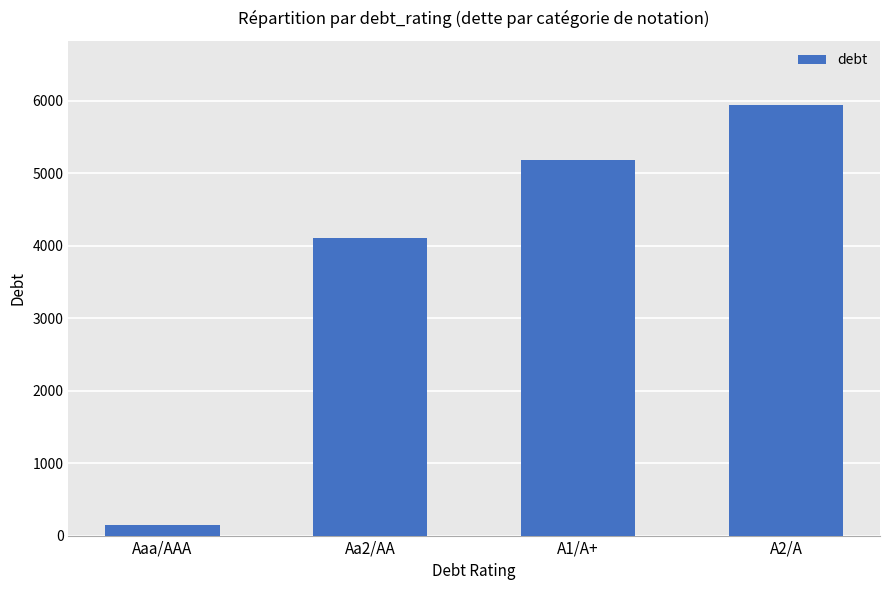

True or false: the data shows 5940.1 at A2/A.

True